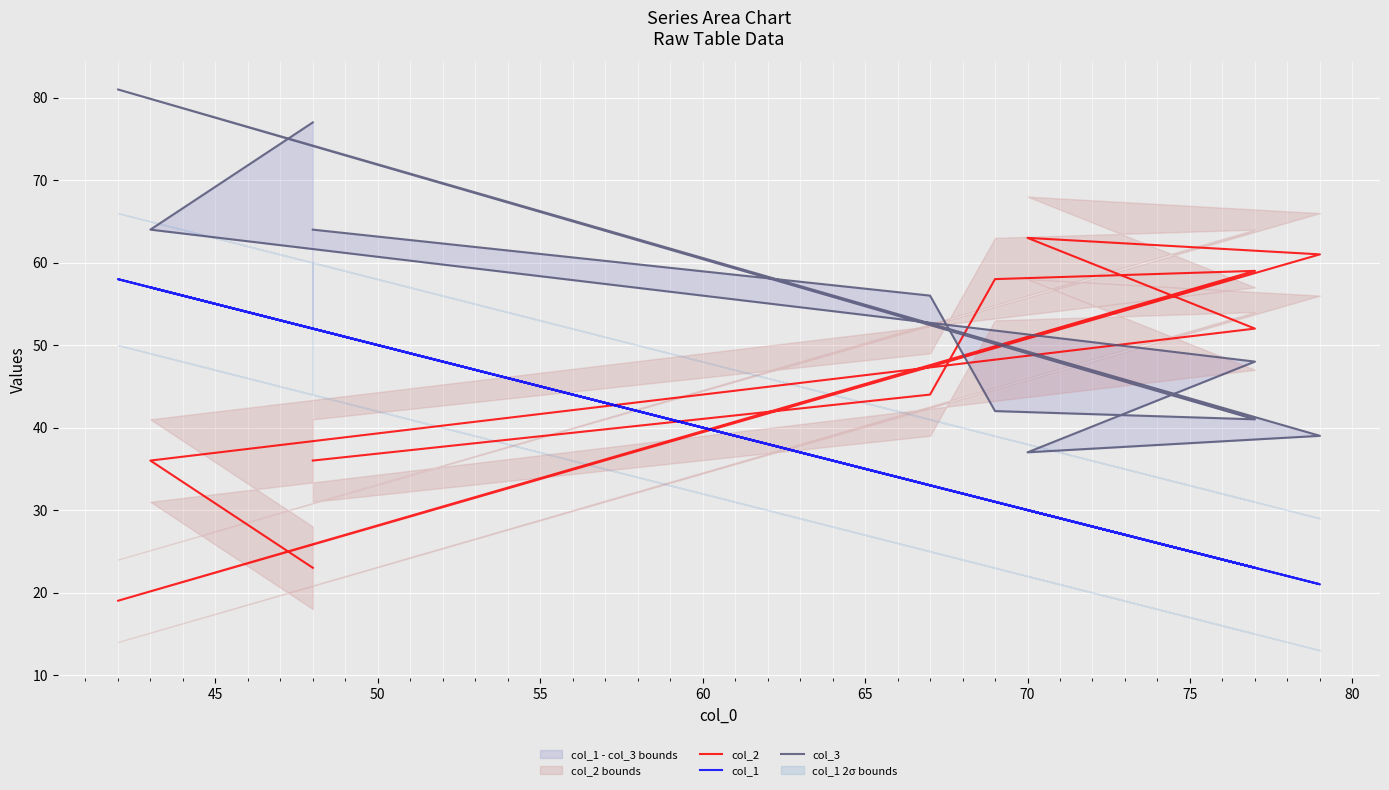

In col_1, how many points are higher than both neighbors (excluding endpoints)?

3